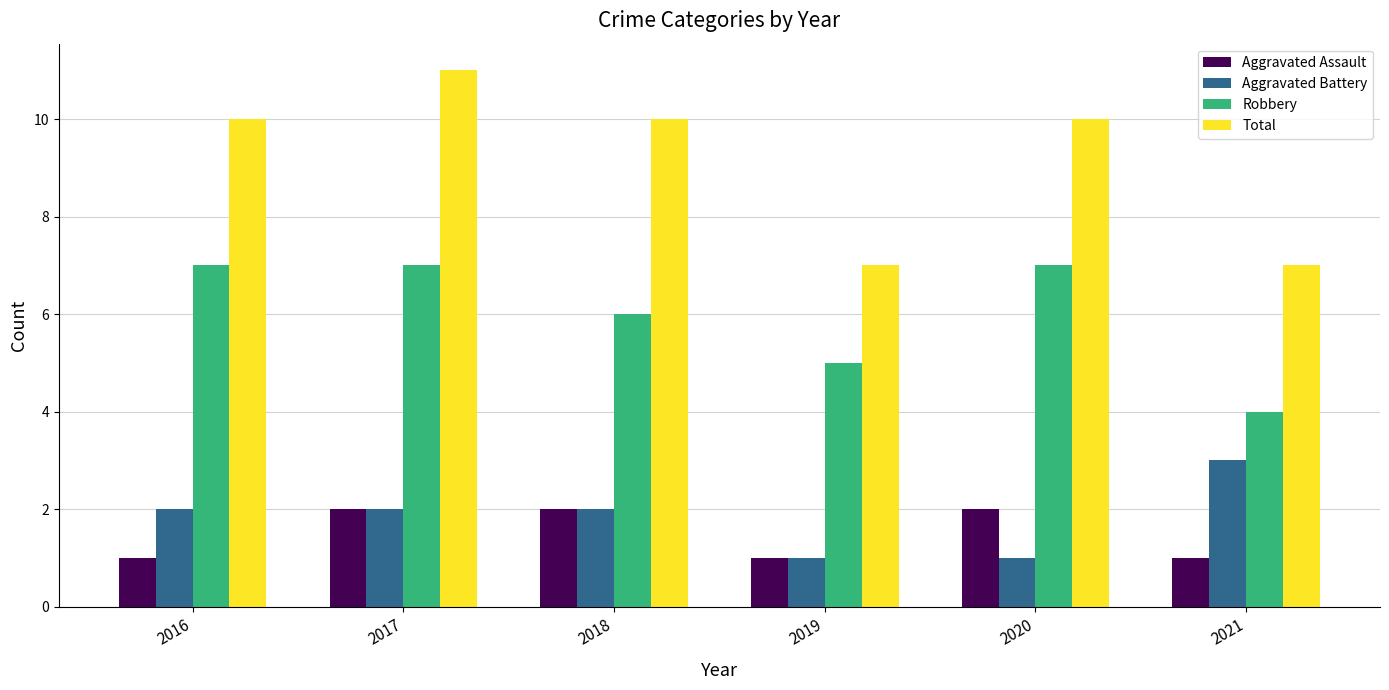

Reading left to right, what are all the values shown in this chart?

Aggravated Assault: 1	2	2	1	2	1
Aggravated Battery: 2	2	2	1	1	3
Robbery: 7	7	6	5	7	4
Total: 10	11	10	7	10	7